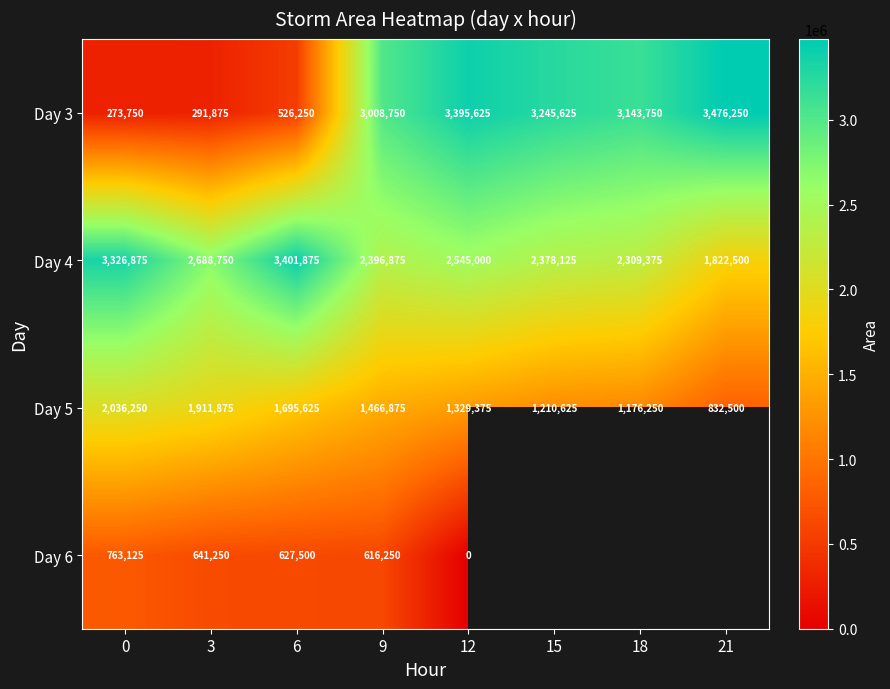

Rank the categories by Day 5 value from lowest to highest.

21, 18, 15, 12, 9, 6, 3, 0